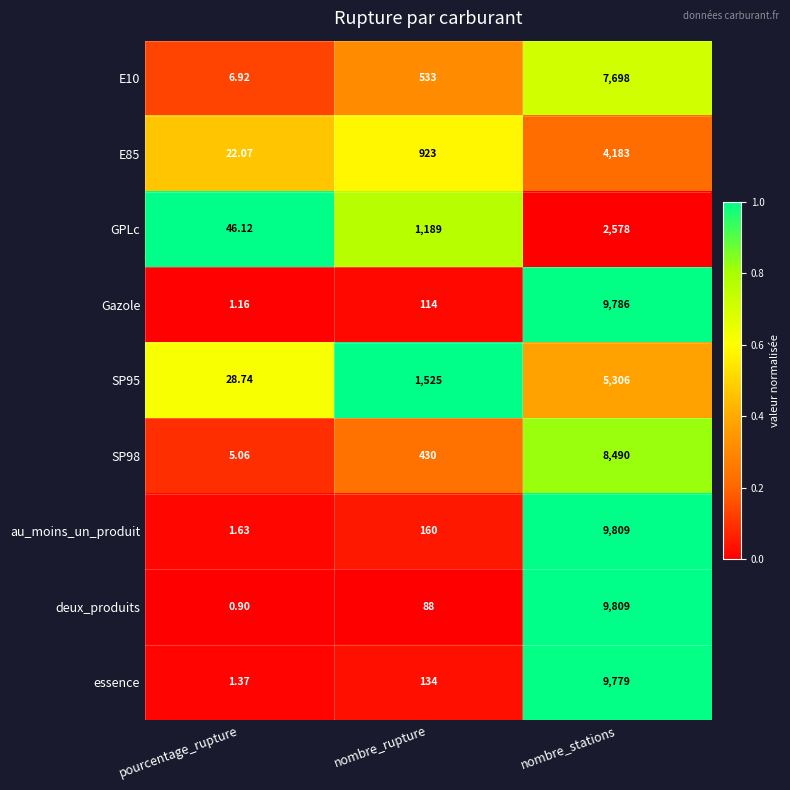

List the labels in order of E85 value, largest first.

nombre_stations, nombre_rupture, pourcentage_rupture